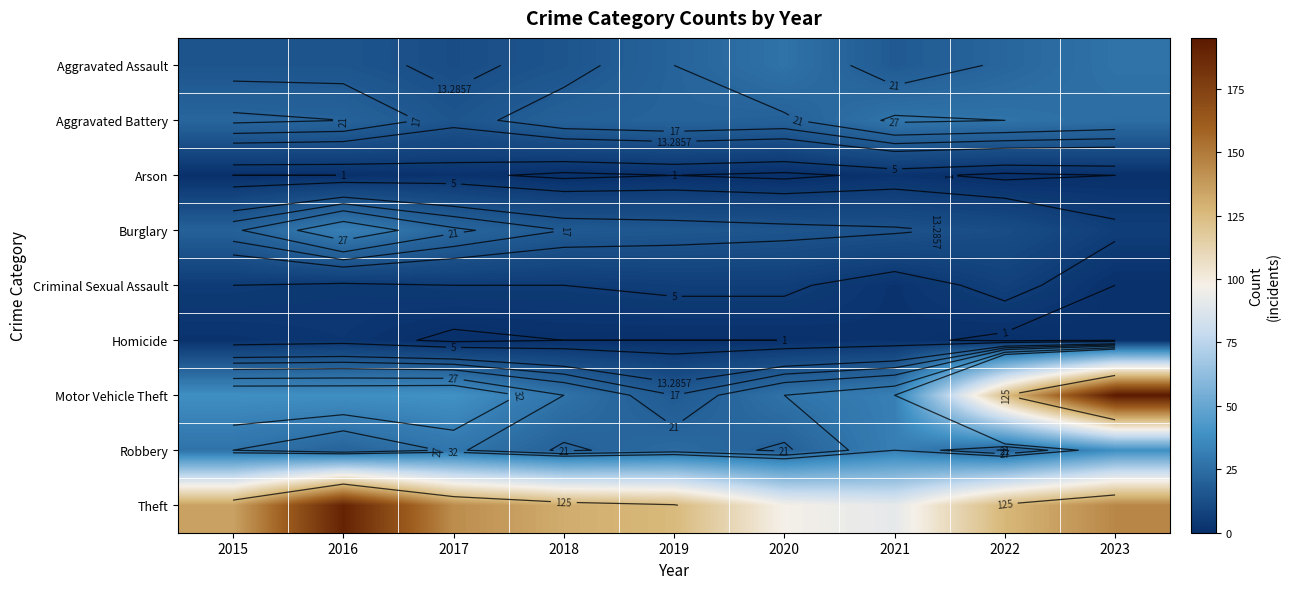

Between 2015 and 2016, which series saw the biggest shift?

Theft